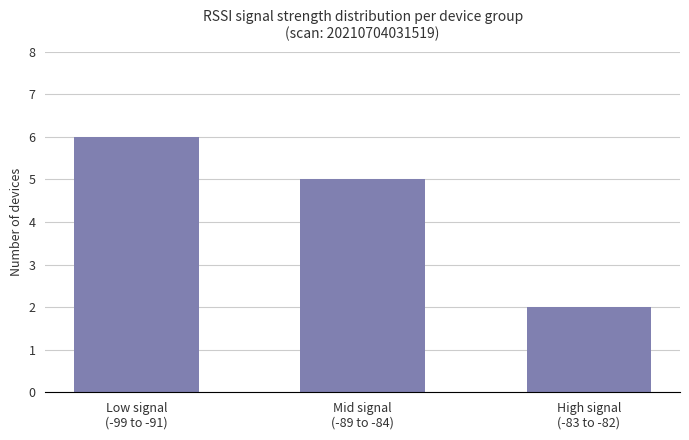

What is the minimum value shown in the chart?

2